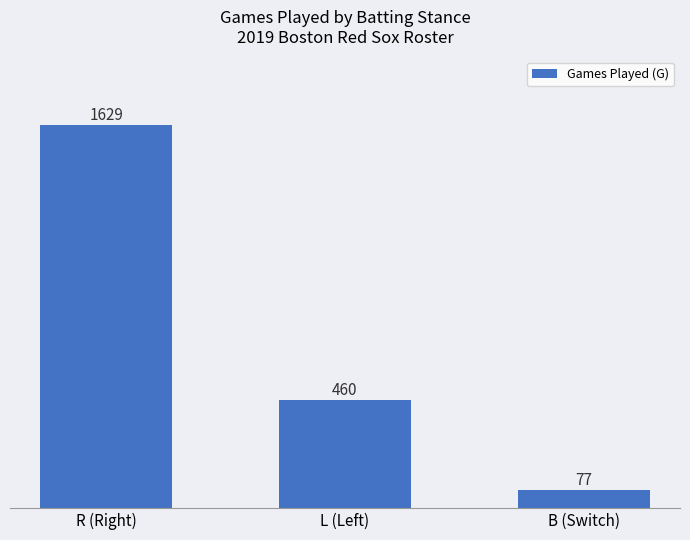

What is the sum of all values?

2166